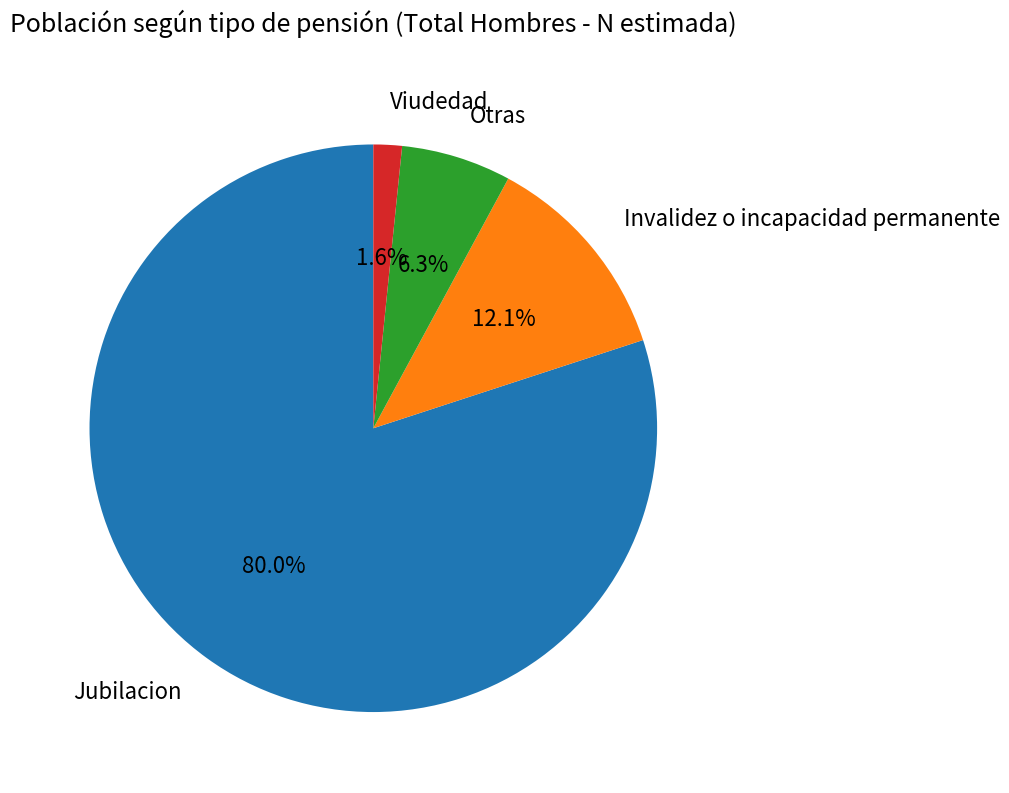

Between Jubilacion and Invalidez o incapacidad permanente, which is larger?

Jubilacion